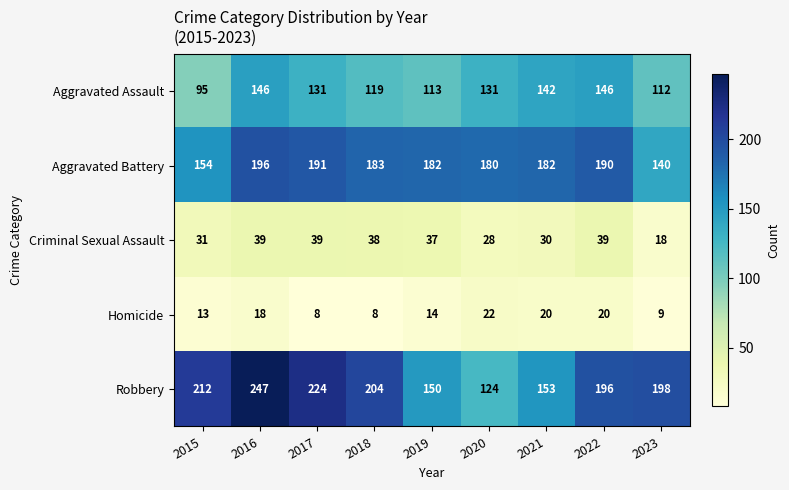

What is the maximum value for Criminal Sexual Assault?

39